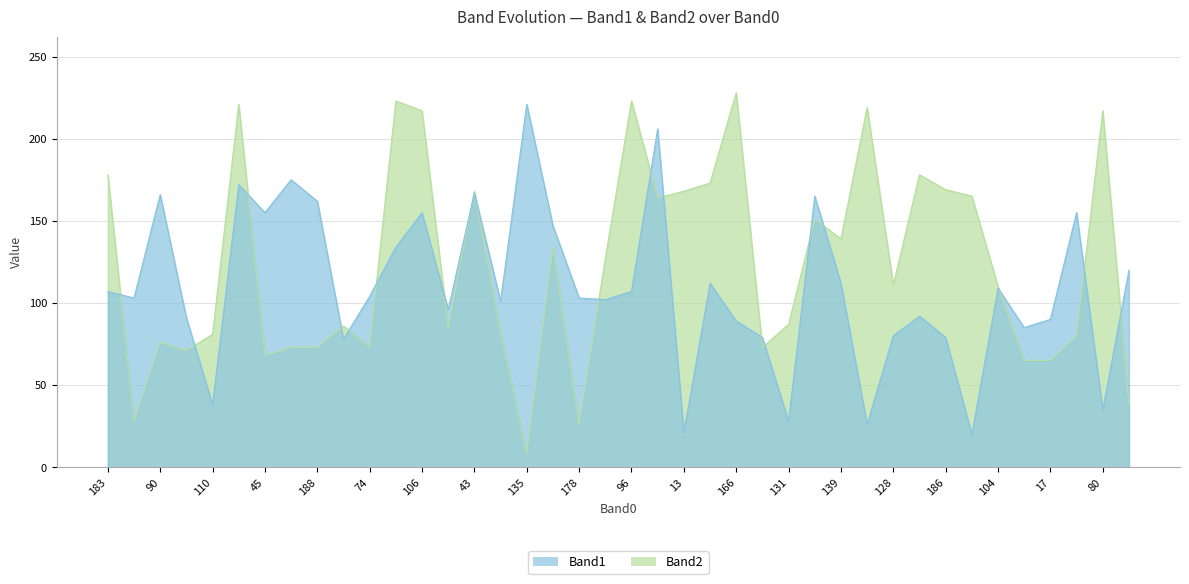

What is the difference between the Band1 values at 17 and 207?

12